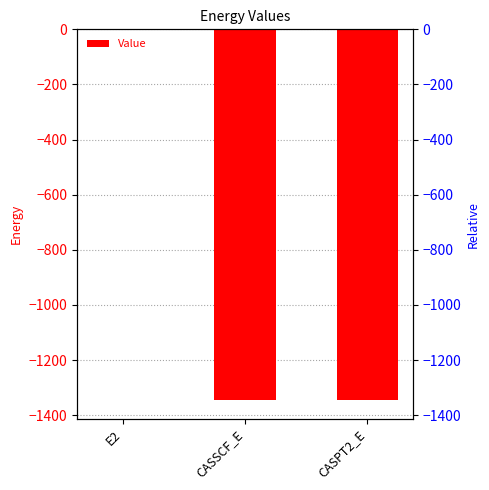

Where does the data first go above -1345?

E2